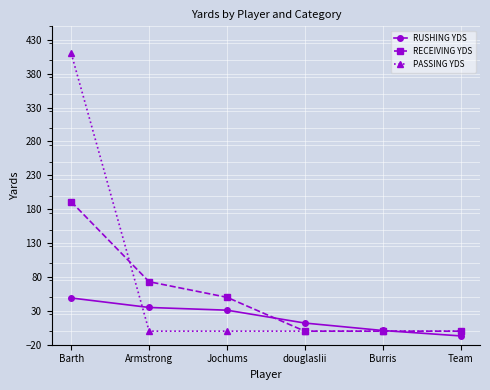

Which series has the widest spread of values?

PASSING YDS